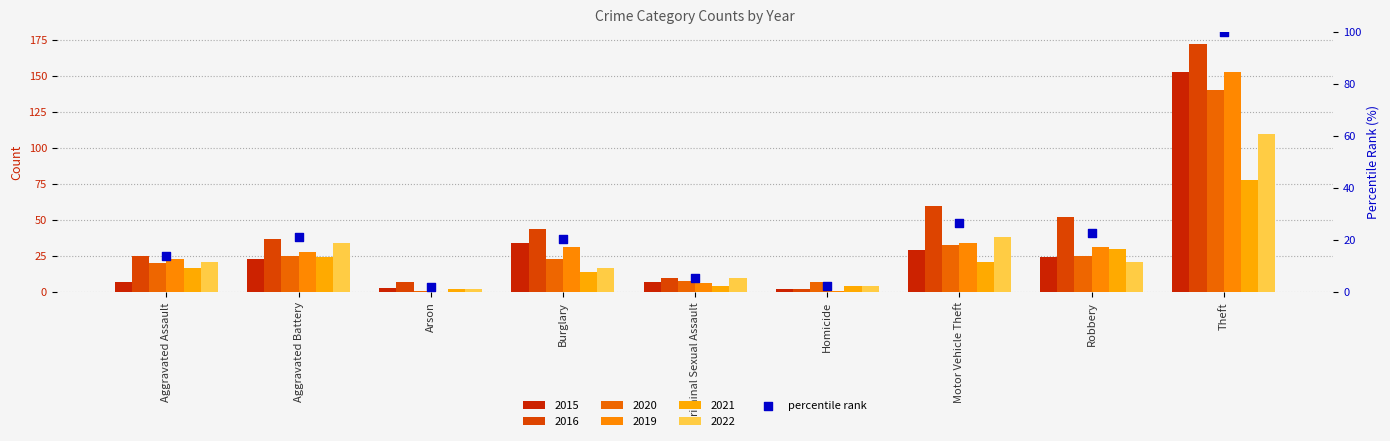

Approximately how many times larger is the value at Motor Vehicle Theft compared to Burglary?

1.3